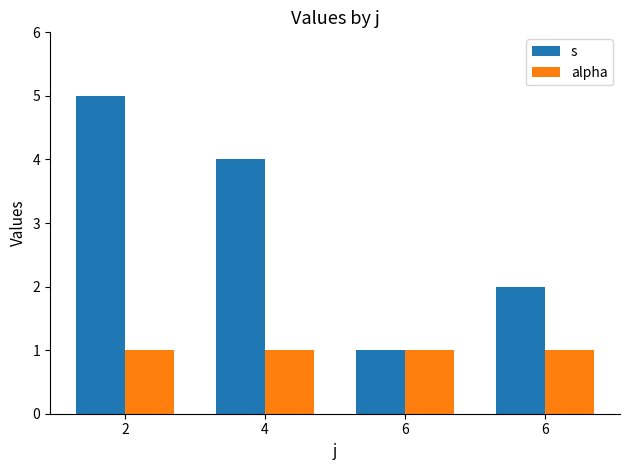

At which category is the sum across all series the highest?

2